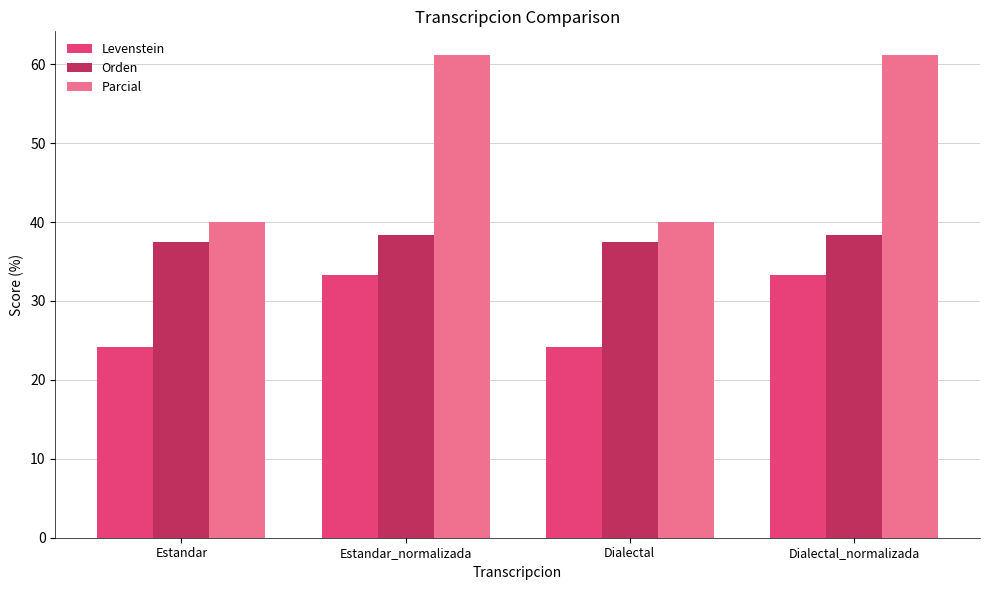

What is the difference between the second highest and minimum values in the Parcial series?

21.1